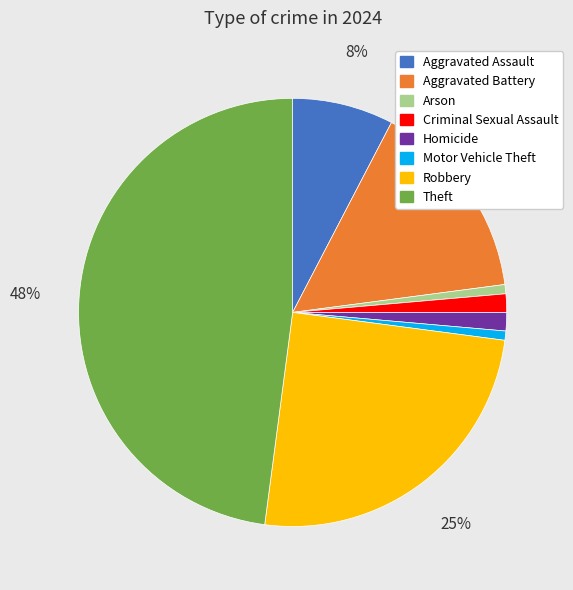

Do Criminal Sexual Assault and Motor Vehicle Theft together represent more than half of the pie?

No